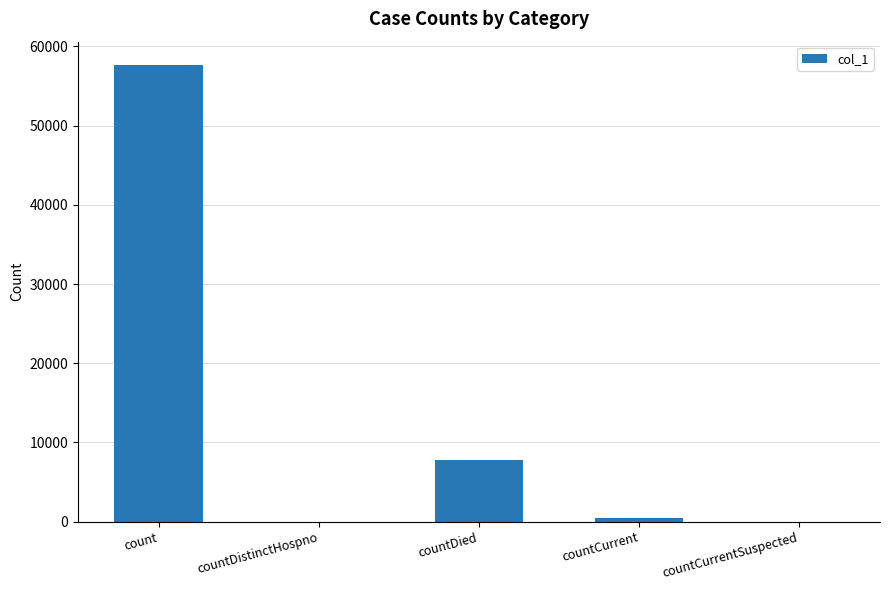

What is the change in value from count to countDied?

-49949